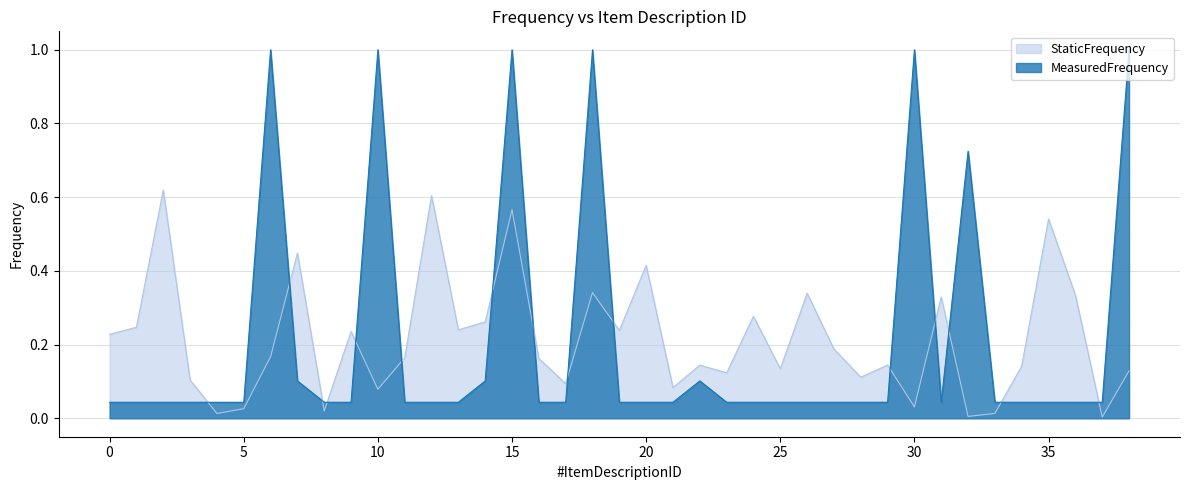

Reading left to right, transcribe all the data shown in this chart.

MeasuredFrequency: 0.0	0.0	0.0	0.0	0.0	0.0	1.0	0.1	0.0	0.0	1.0	0.0	0.0	0.0	0.1	1.0	0.0	0.0	1.0	0.0	0.0	0.0	0.1	0.0	0.0	0.0	0.0	0.0	0.0	0.0	1.0	0.0	0.7	0.0	0.0	0.0	0.0	0.0	1.0
StaticFrequency: 0.2	0.2	0.6	0.1	0.0	0.0	0.2	0.4	0.0	0.2	0.1	0.2	0.6	0.2	0.3	0.6	0.2	0.1	0.3	0.2	0.4	0.1	0.1	0.1	0.3	0.1	0.3	0.2	0.1	0.1	0.0	0.3	0.0	0.0	0.1	0.5	0.3	0.0	0.1